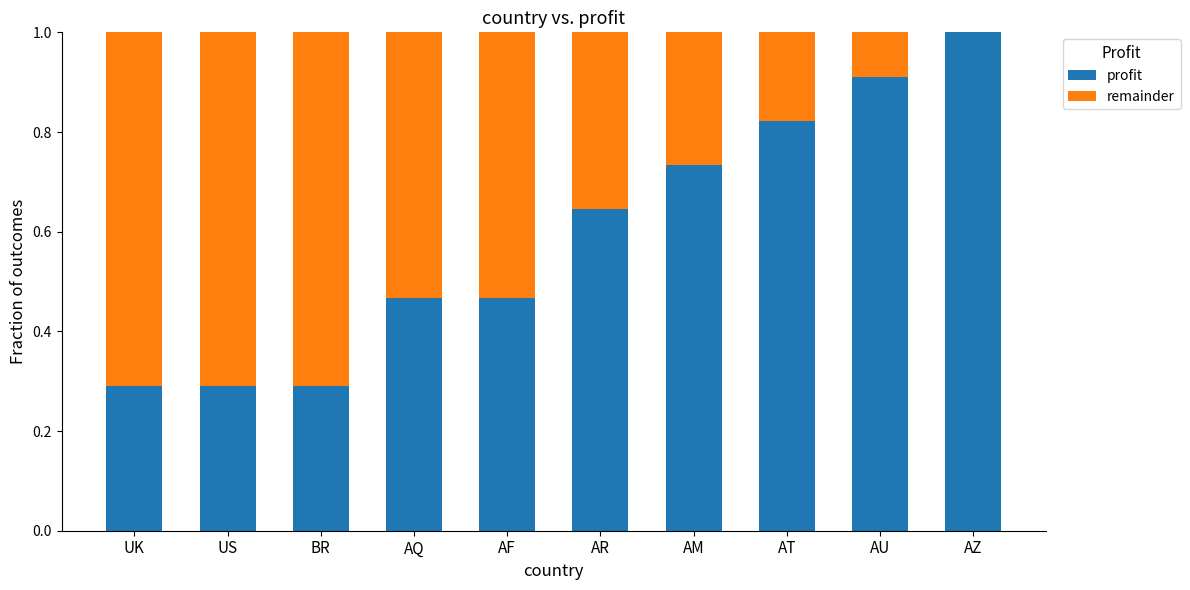

True or false: profit has a value of 0.2 at AT.

False